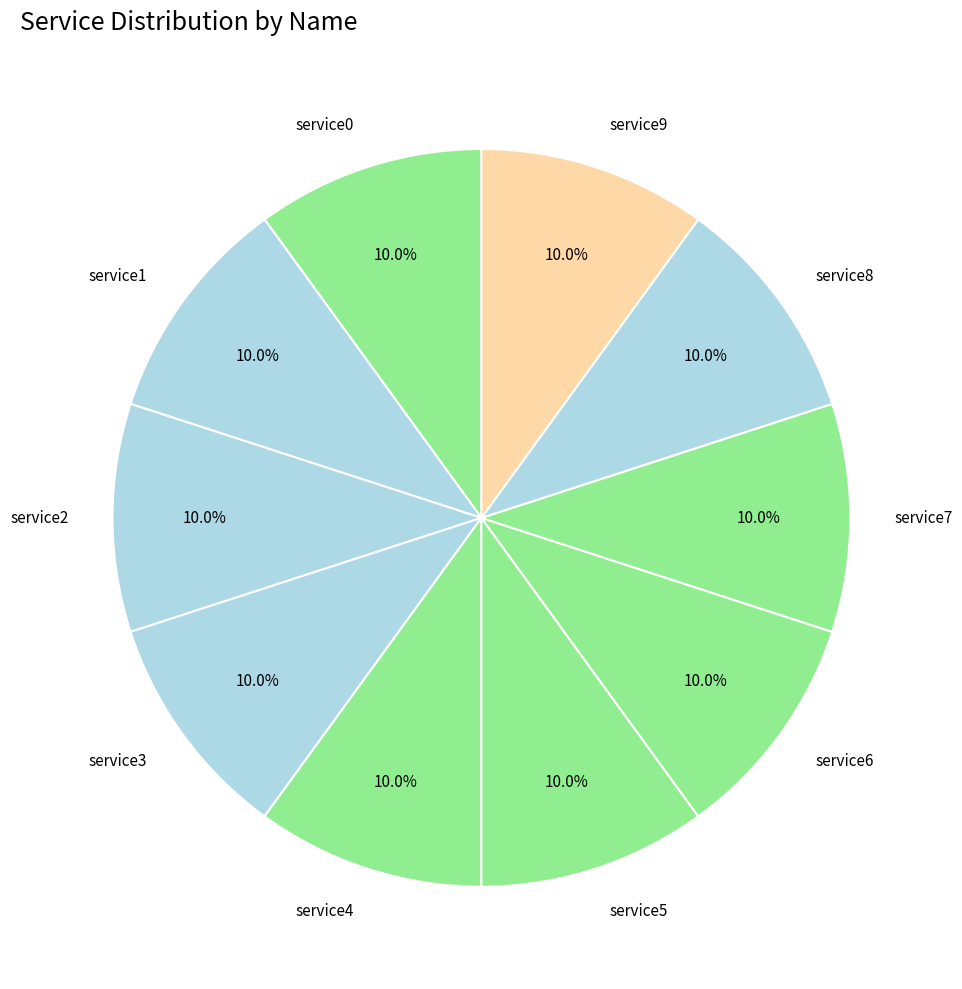

What percentage is the service3 slice, to the nearest percent?

10%